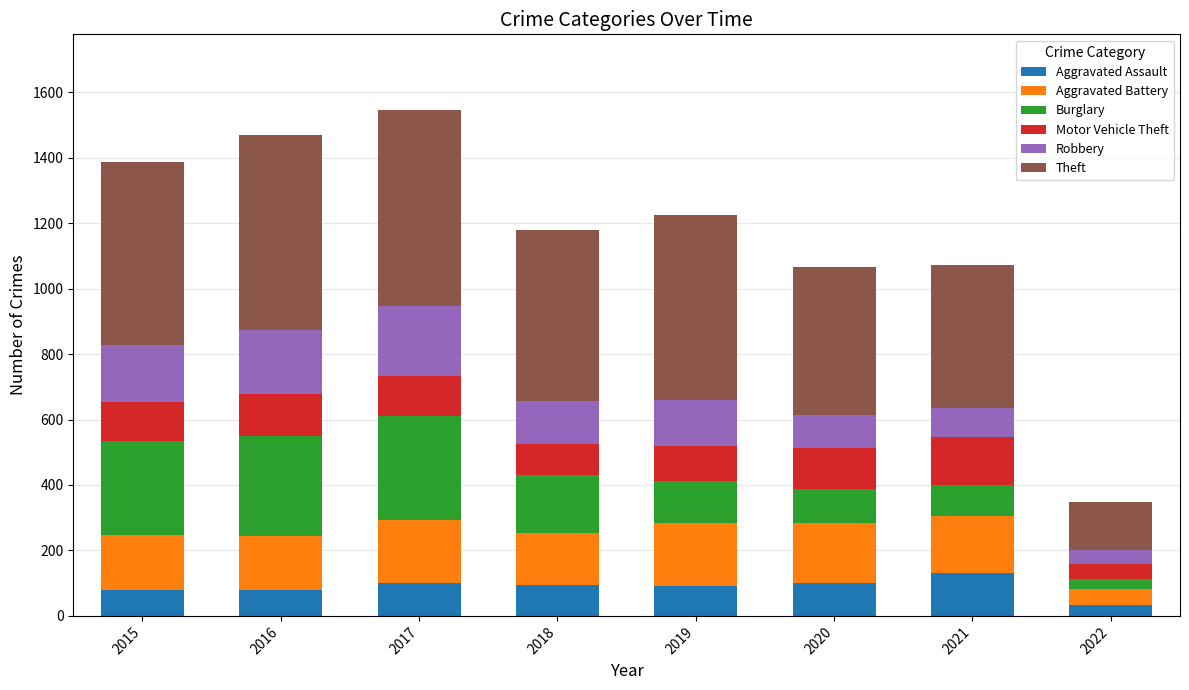

What is the total value across all series at 2021?

1071